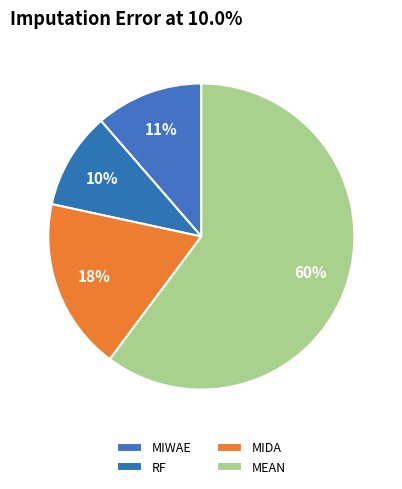

Count the number of slices in the pie.

4